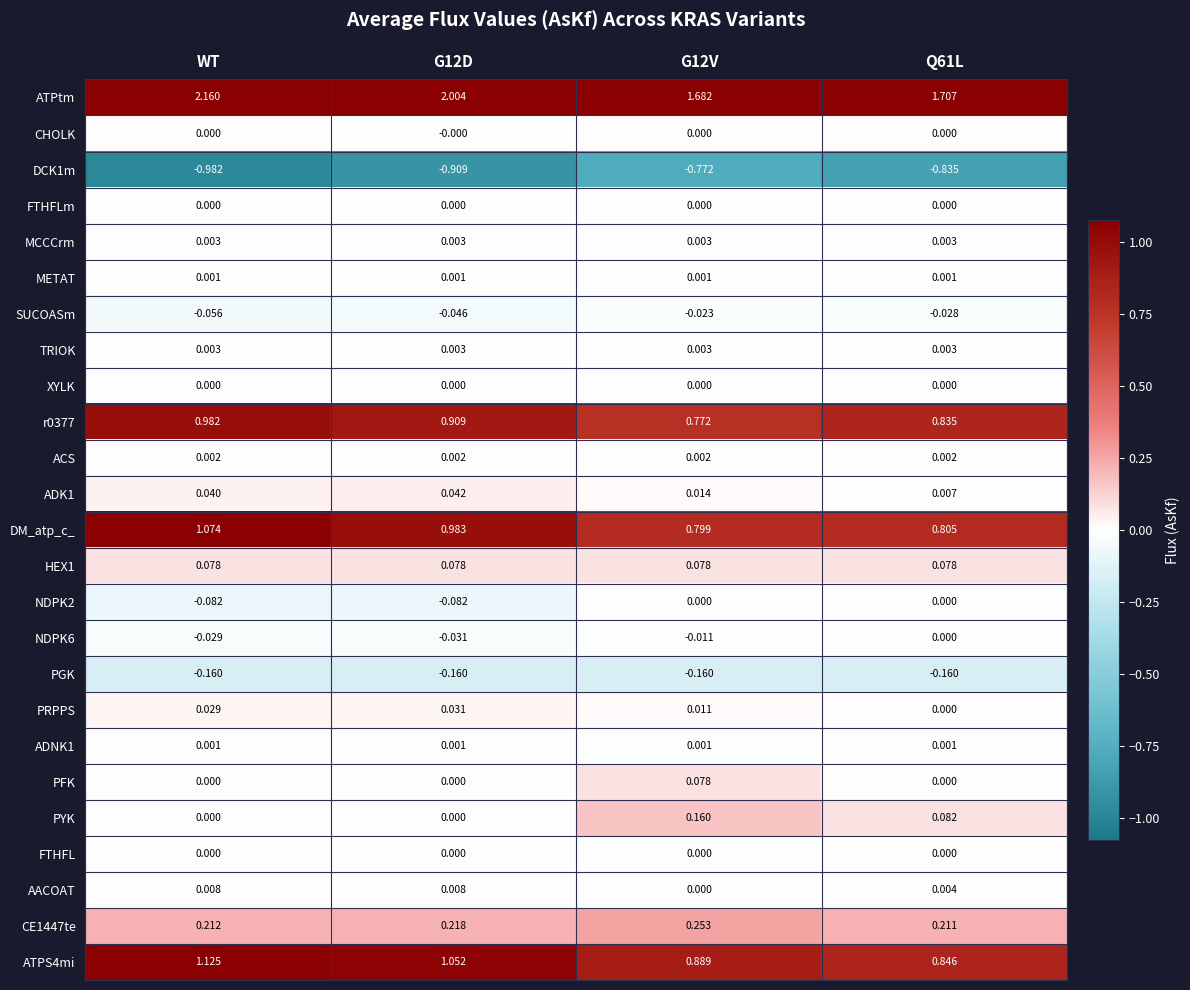

Count the number of data series in this chart.

25